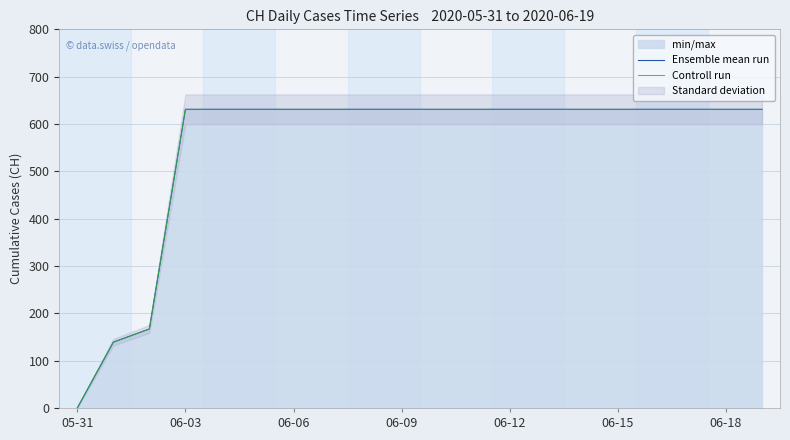

What position from the left is 06-03?

4